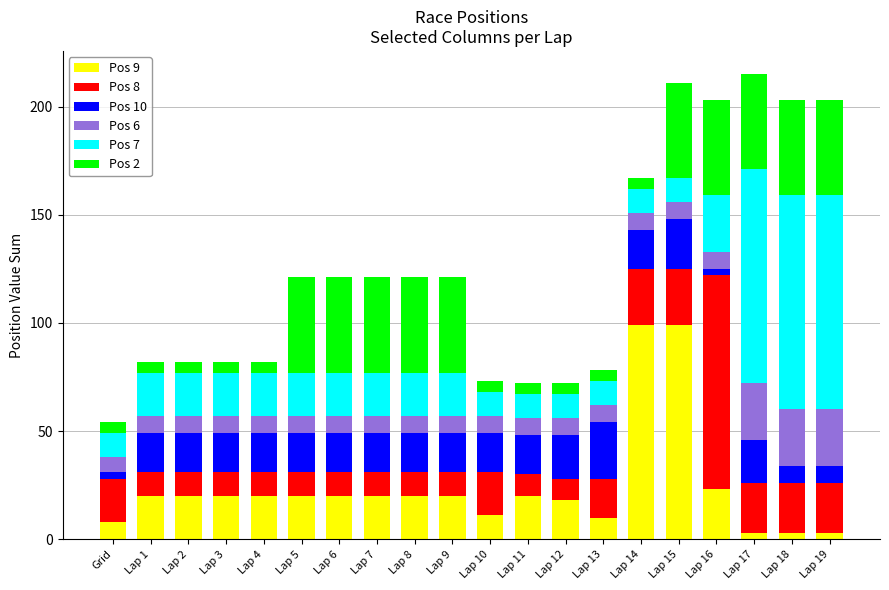

At which label does Pos 8 first exceed 11?

Grid